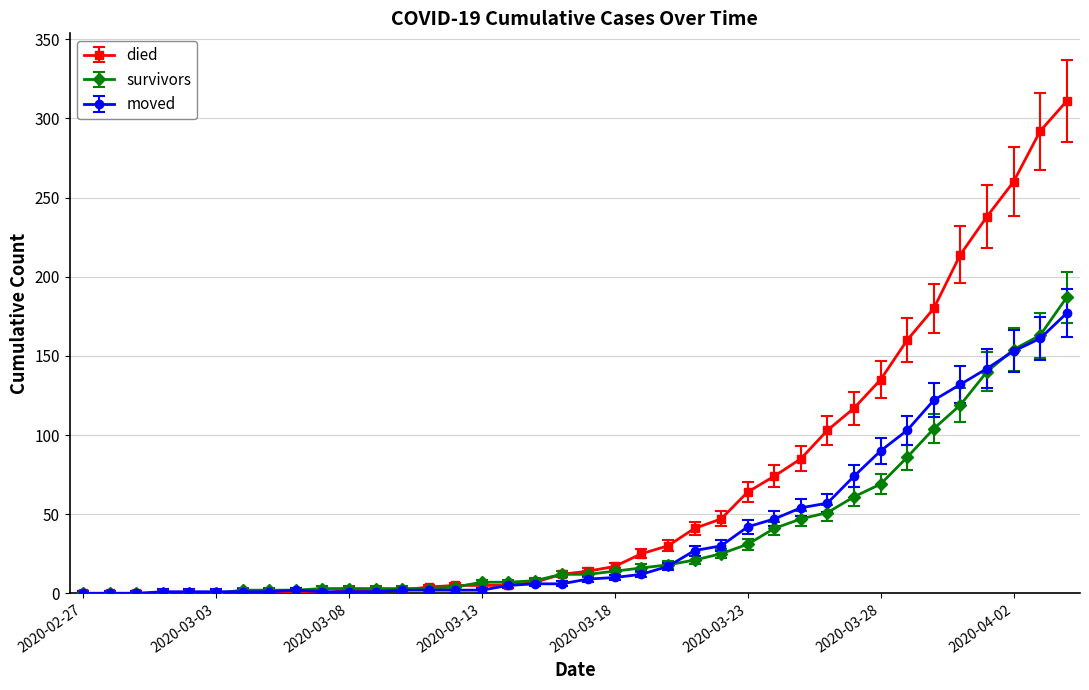

Which series has the largest range (max minus min)?

died